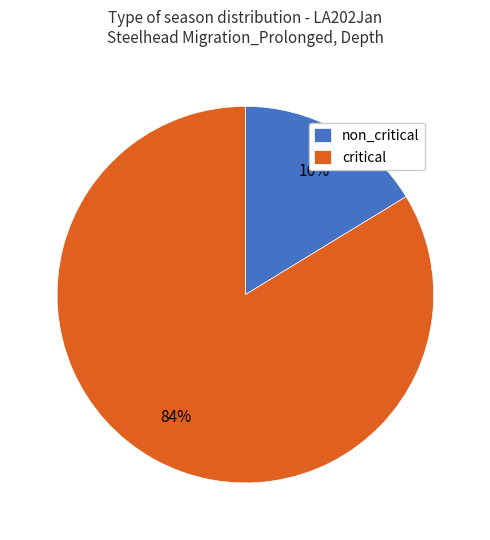

Is it true that critical is 94% of the pie?

False